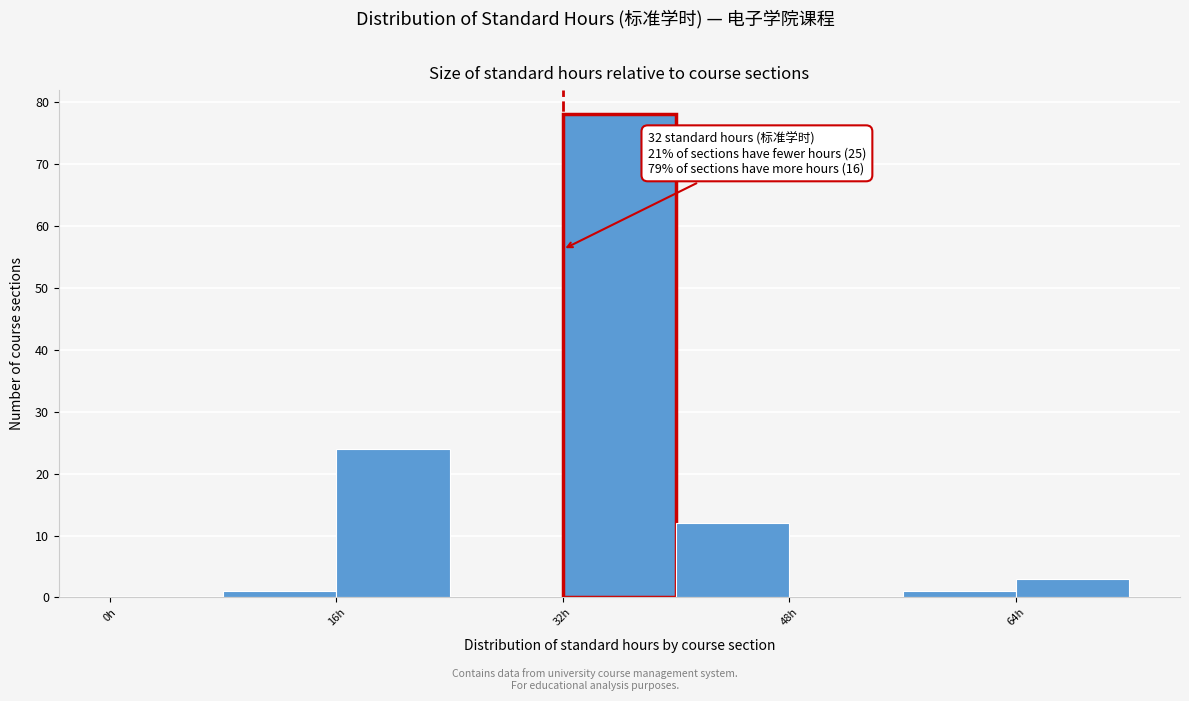

Over which range of the x-axis is the bar tallest?

32 to 40